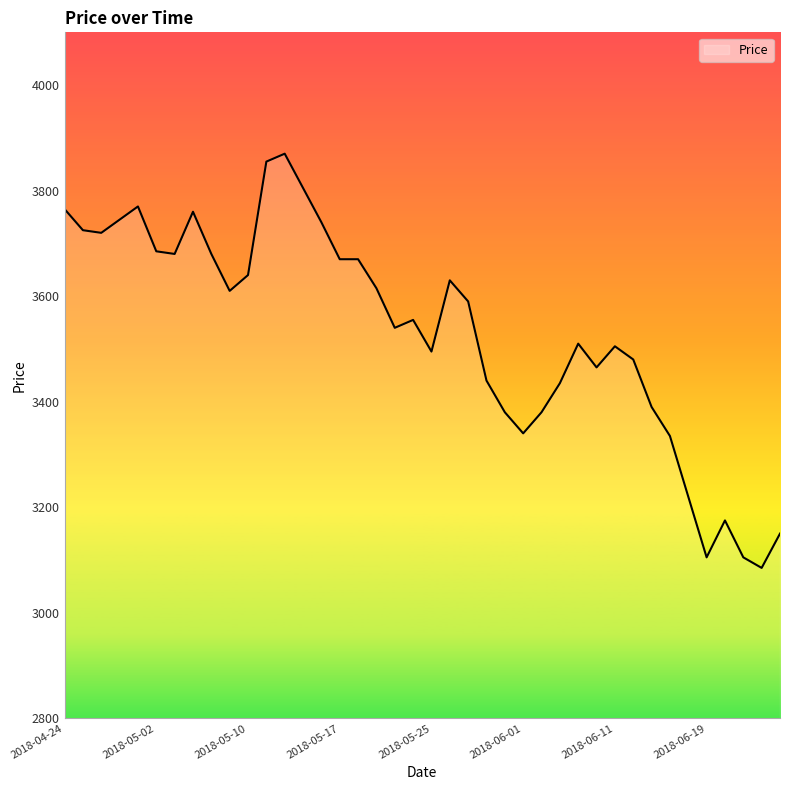

What is the difference between the maximum and minimum values?

785